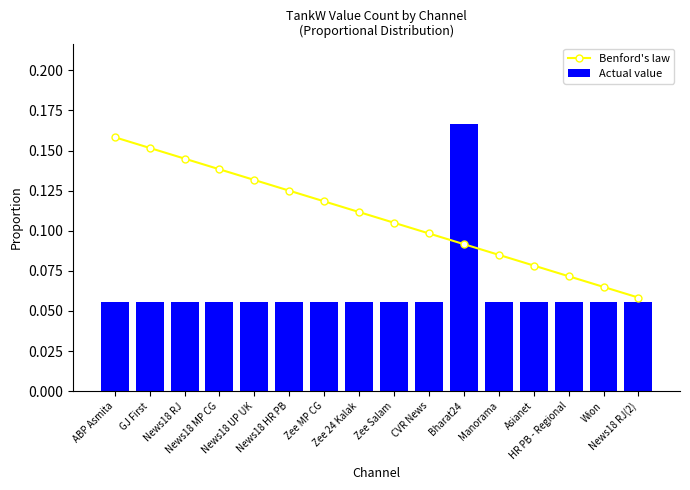

Between News18 UP UK and Manorama, which series saw the biggest shift?

Benford's law